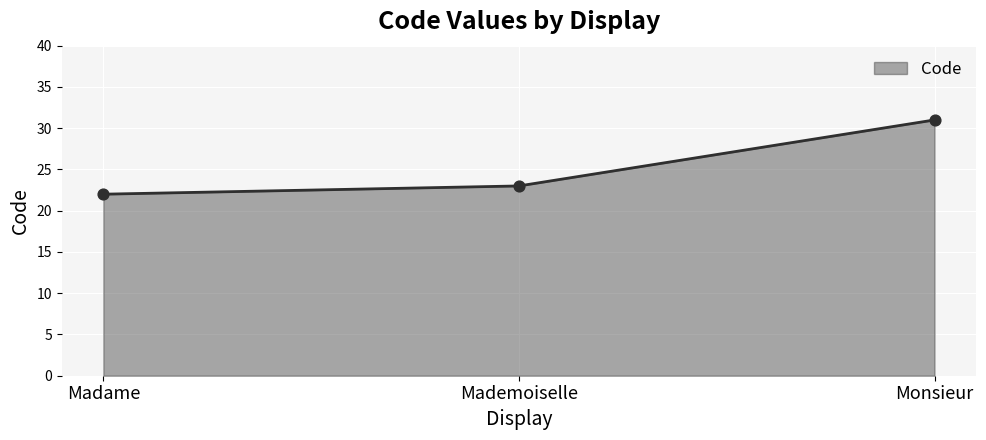

Which has a higher value, Madame or Mademoiselle?

Mademoiselle